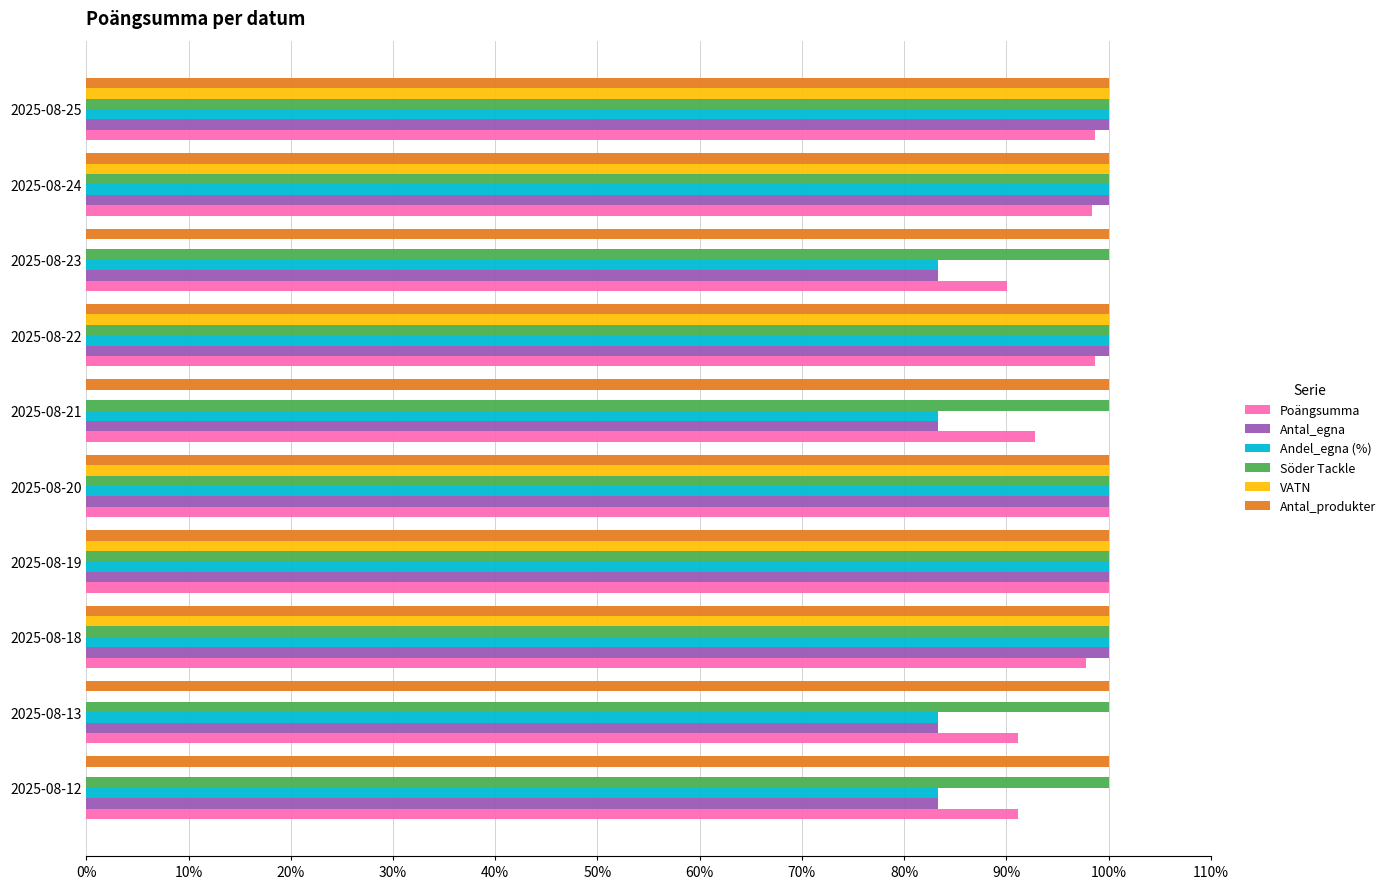

The value of Antal_egna at 2025-08-23 is 83.3. True or false?

True